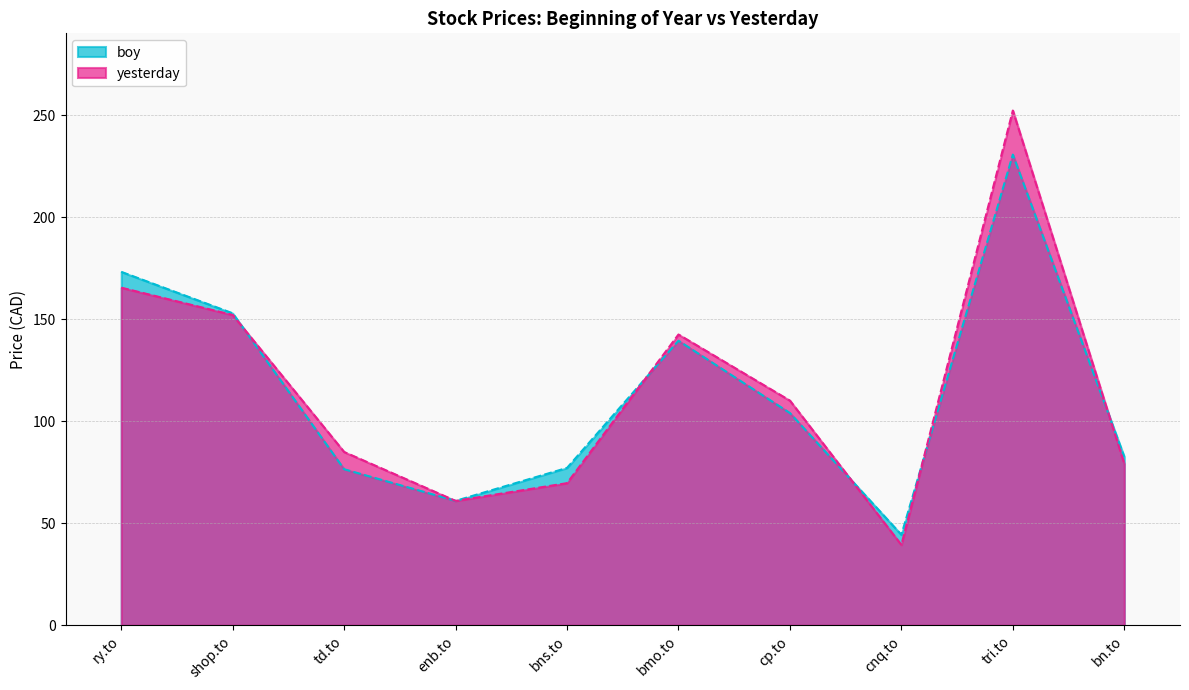

Reading left to right, extract all data points from this chart.

boy: ry.to=173.3	shop.to=153.0	td.to=76.5	enb.to=61.0	bns.to=77.2	bmo.to=139.6	cp.to=104.1	cnq.to=44.4	tri.to=230.8	bn.to=82.6
yesterday: ry.to=165.6	shop.to=152.2	td.to=85.0	enb.to=61.0	bns.to=69.7	bmo.to=142.6	cp.to=110.2	cnq.to=39.4	tri.to=252.4	bn.to=79.2